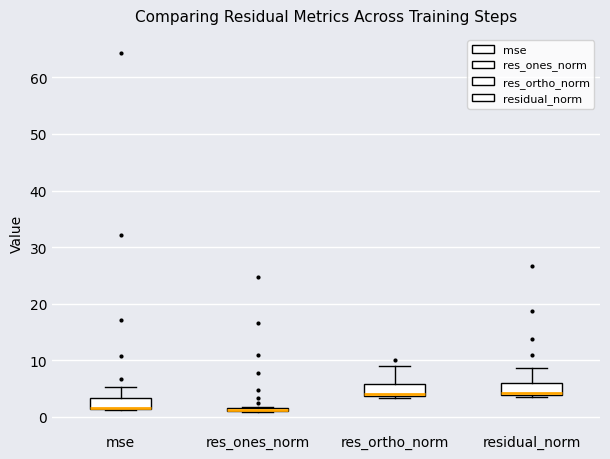

Where is the lower edge of the box for mse on the y-axis? The values are not printed on the chart, so give them approximately, as read against the axis.

1